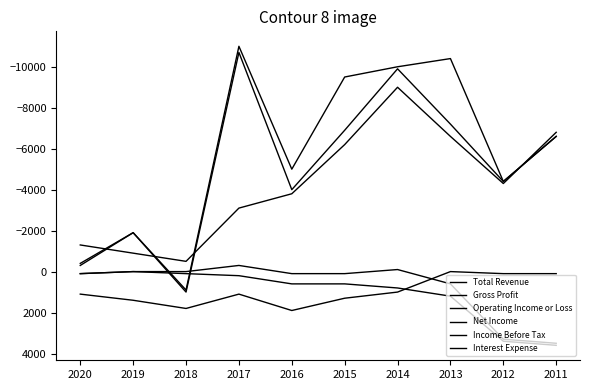

How many lines are shown in the chart?

6